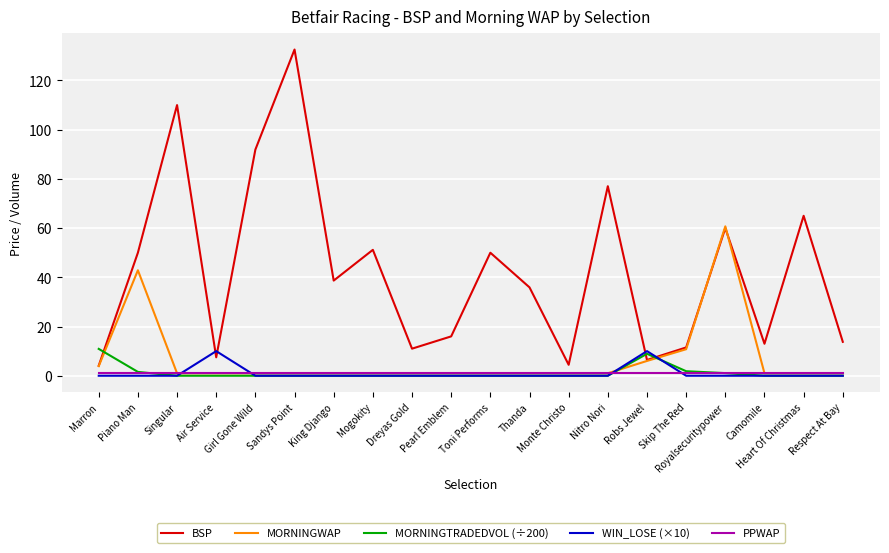

Which series has the largest total across all categories?

BSP